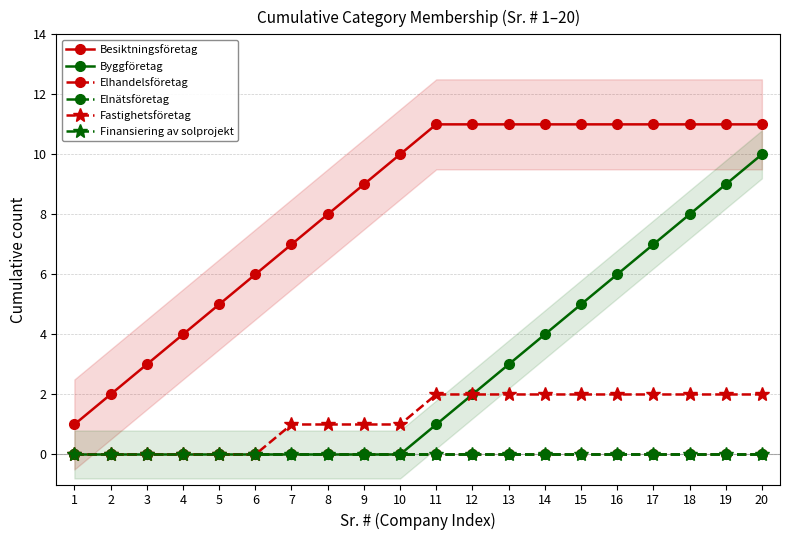

Which series has the widest spread of values?

Besiktningsföretag